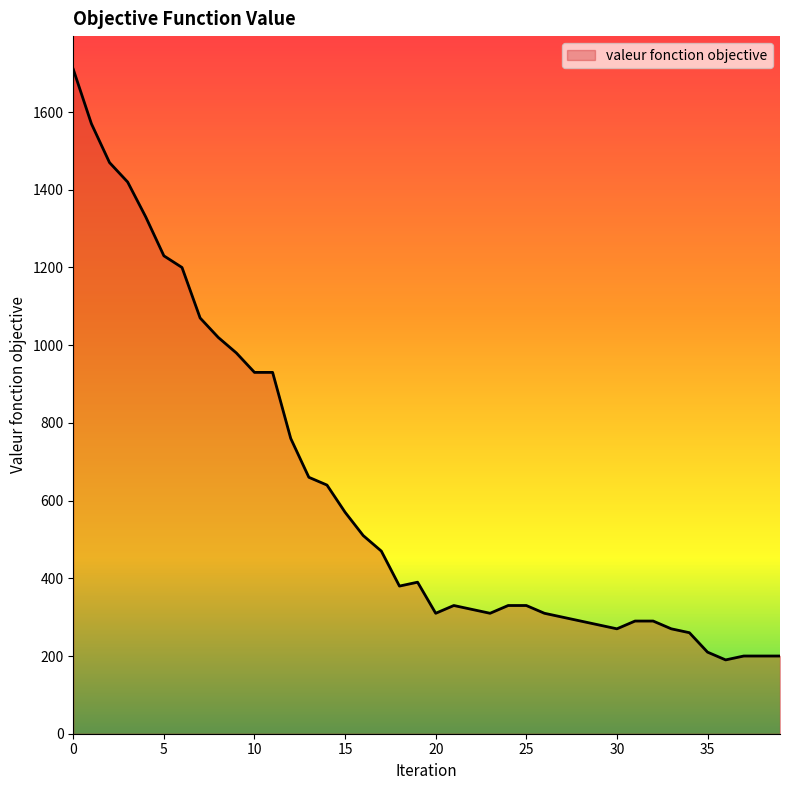

What is the smallest value displayed?

190